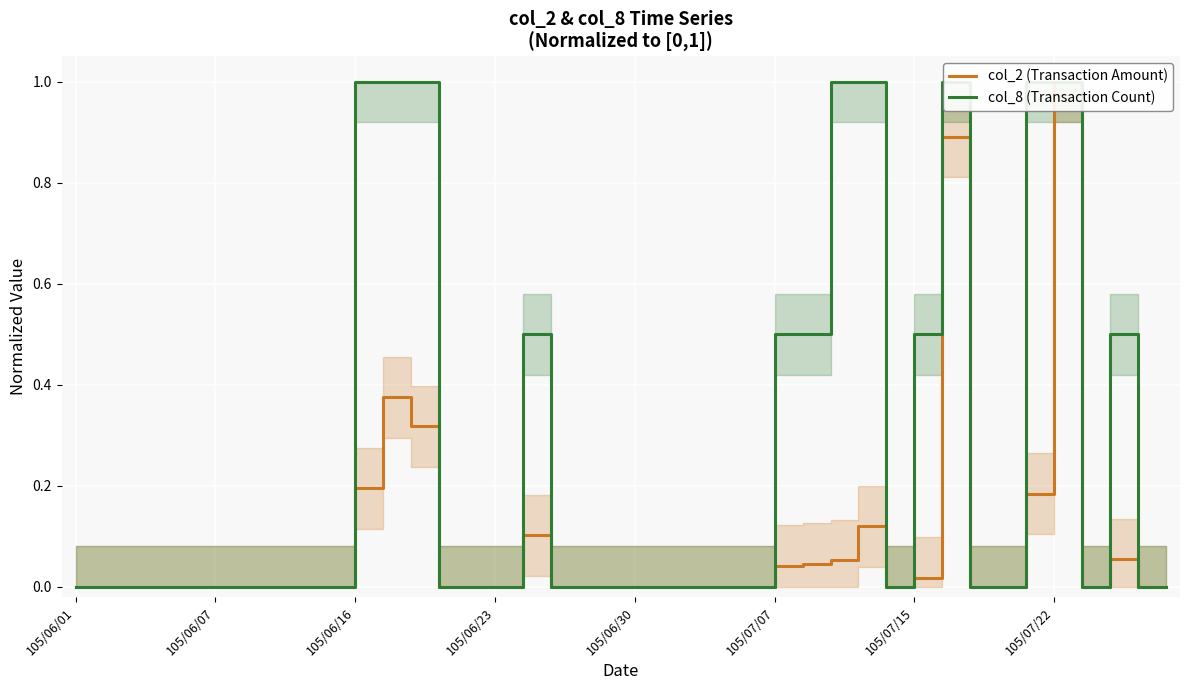

The value of col_8 (Transaction Count) at 105/07/07 is 0.7. True or false?

False